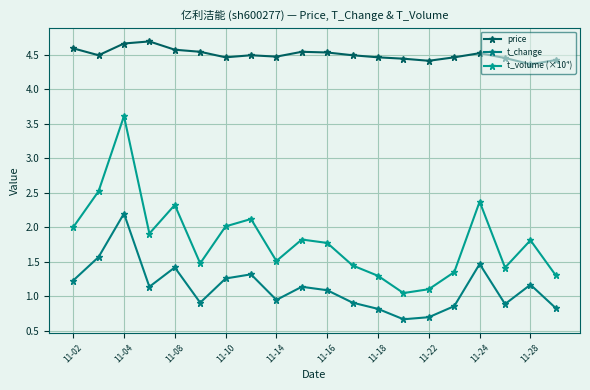

What is the difference between the second highest and minimum values in the t_change series?

0.9